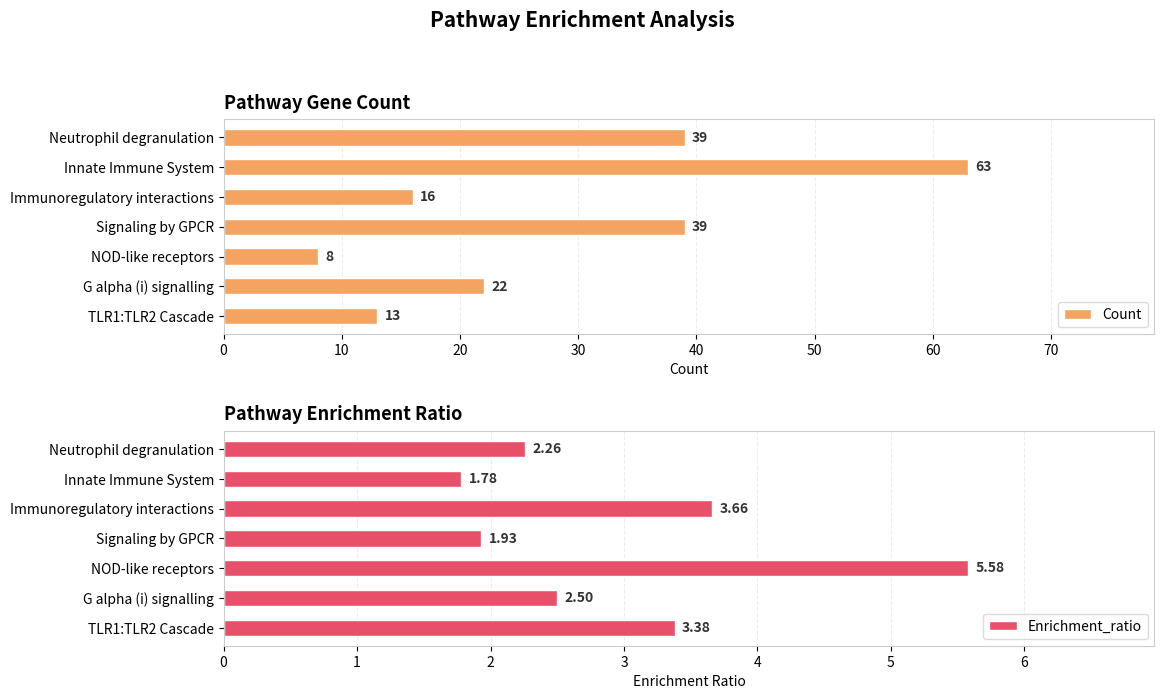

How many groups of bars are there?

7